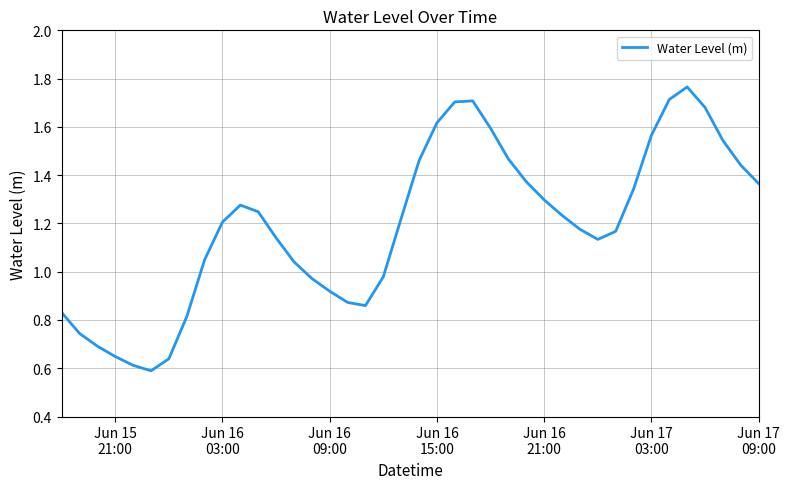

True or false: there are more than 1 points higher than both neighbors.

True